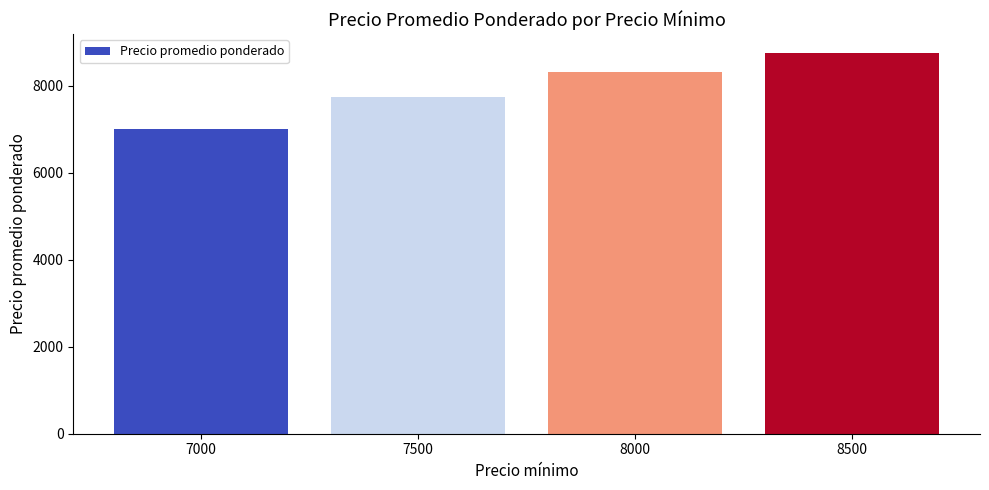

Reading left to right, list all the values displayed in this chart.

7000=7000	7500=7754	8000=8327	8500=8750